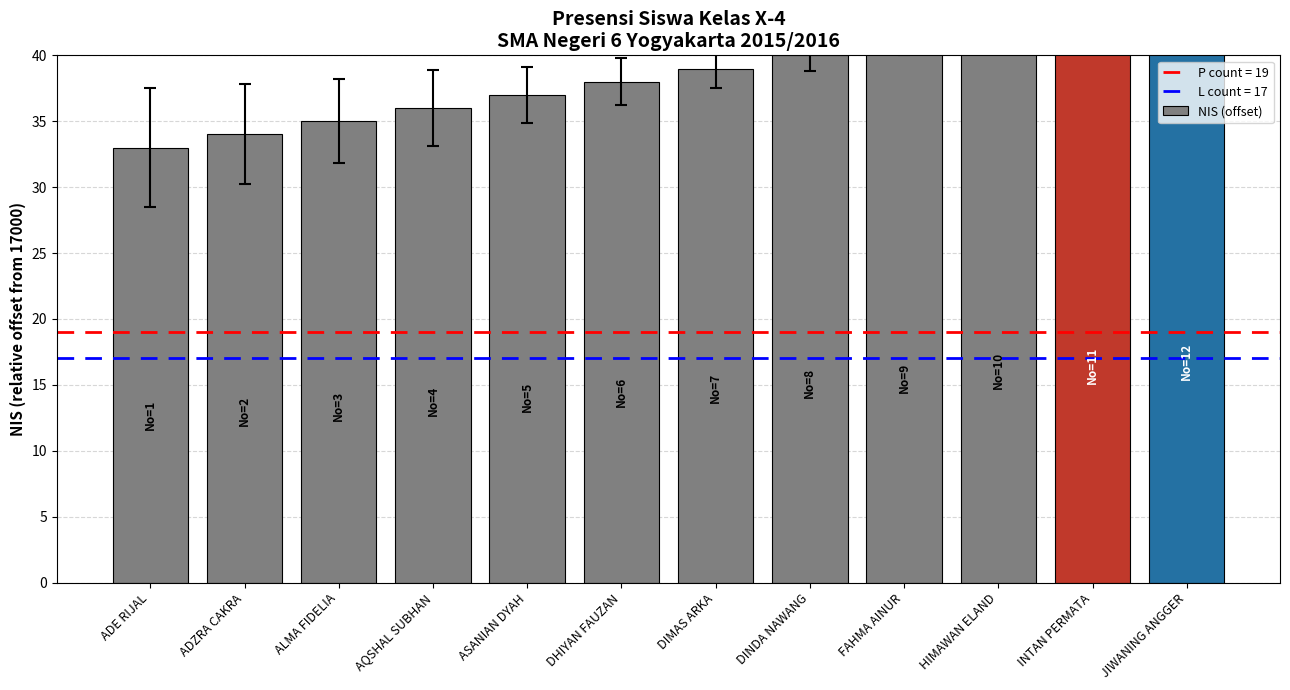

List the labels in order of value, largest first.

JIWANING ANGGER, INTAN PERMATA, HIMAWAN ELAND, FAHMA AINUR, DINDA NAWANG, DIMAS ARKA, DHIYAN FAUZAN, ASANIAN DYAH, AQSHAL SUBHAN, ALMA FIDELIA, ADZRA CAKRA, ADE RIJAL